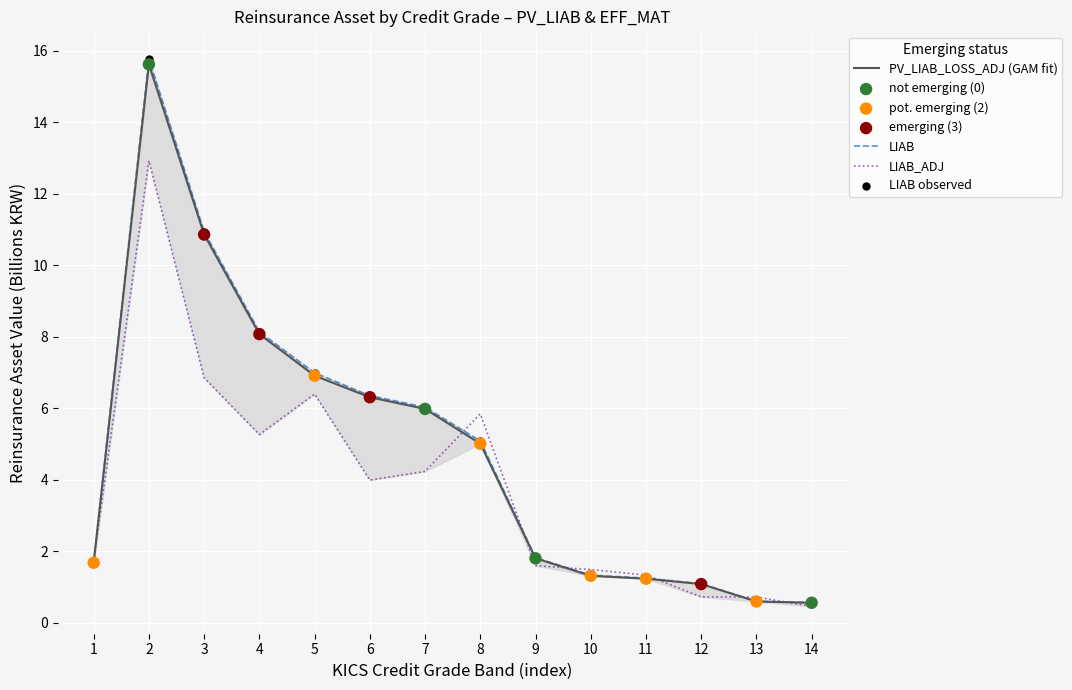

At which category is the sum across all series the highest?

2